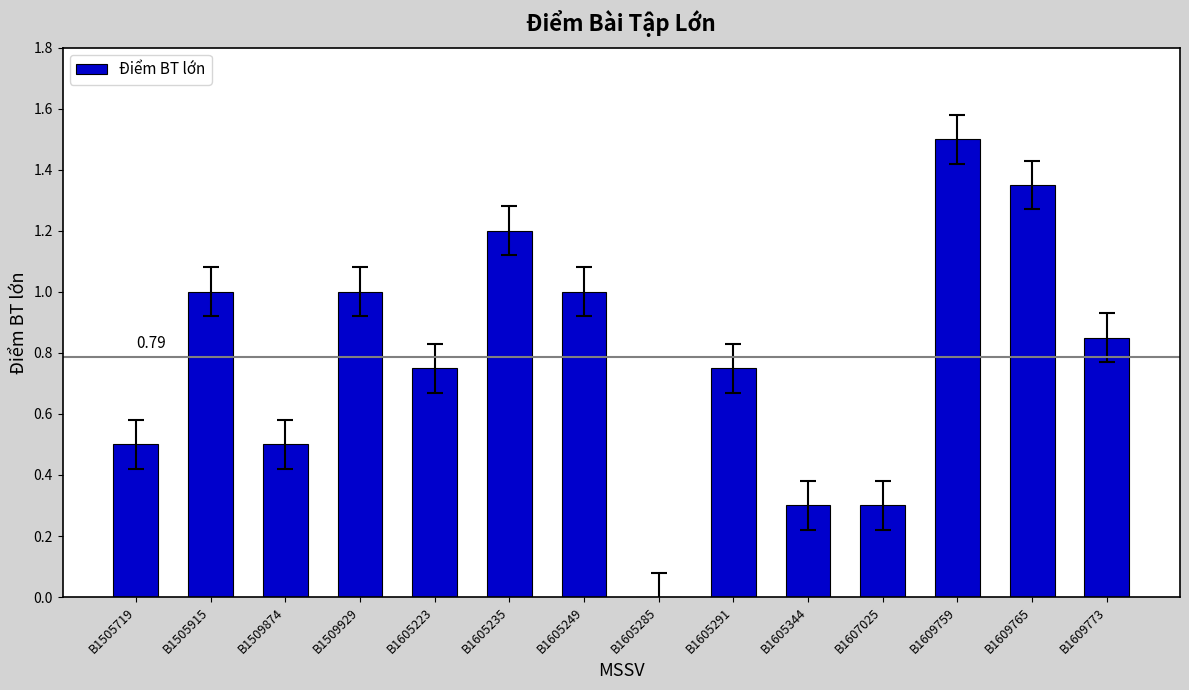

What is the change in value from B1605235 to B1609759?

+0.3